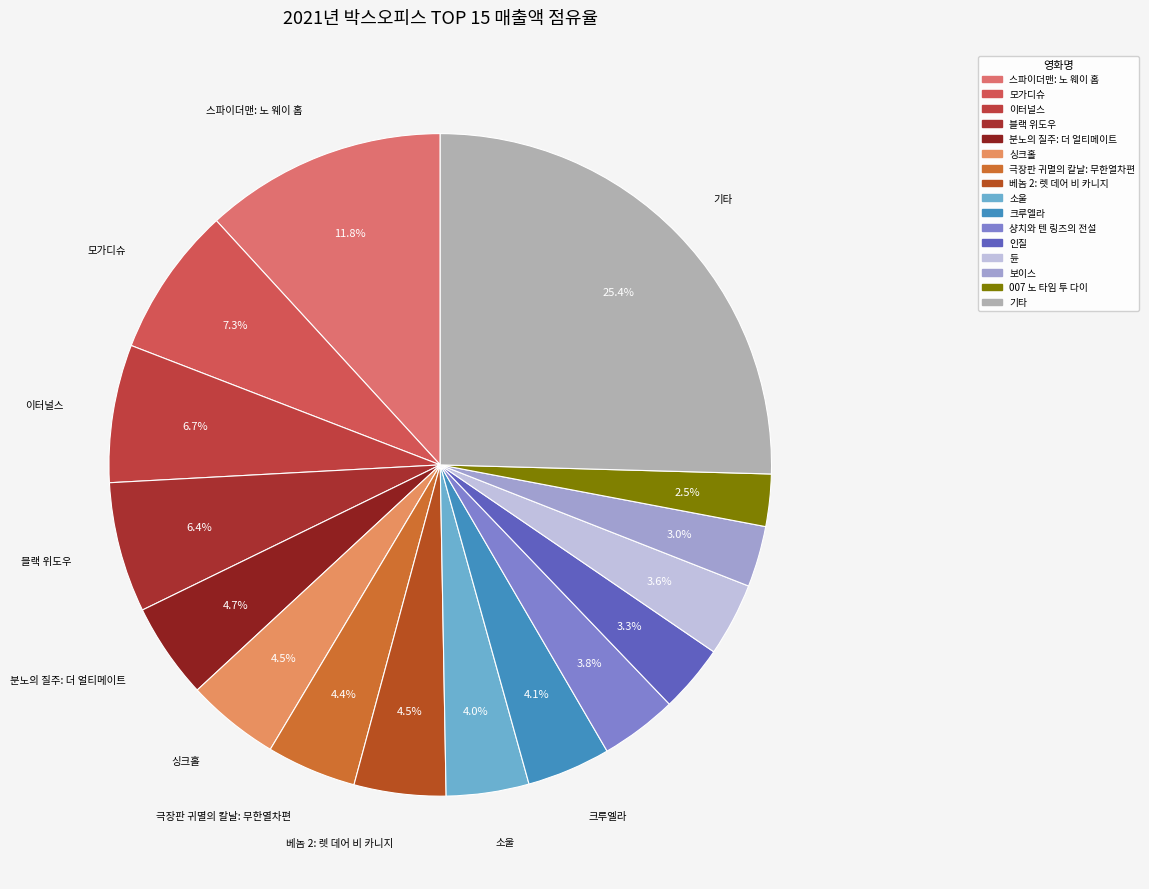

Which has a higher value, 분노의 질주: 더 얼티메이트 or 극장판 귀멸의 칼날: 무한열차편?

분노의 질주: 더 얼티메이트